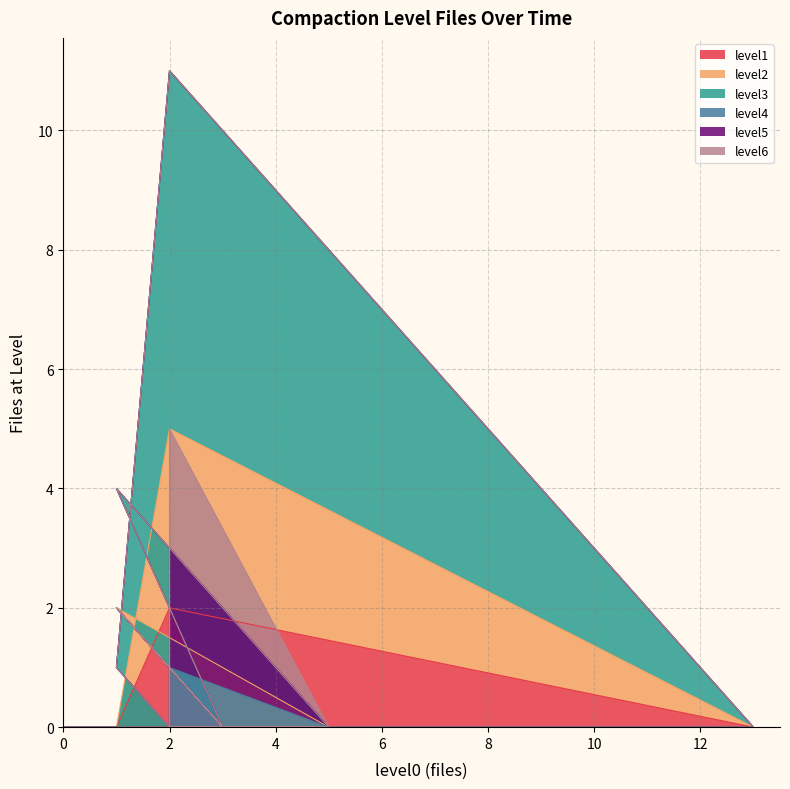

List the series in order of their peak value, lowest first.

level4, level1, level5, level6, level2, level3